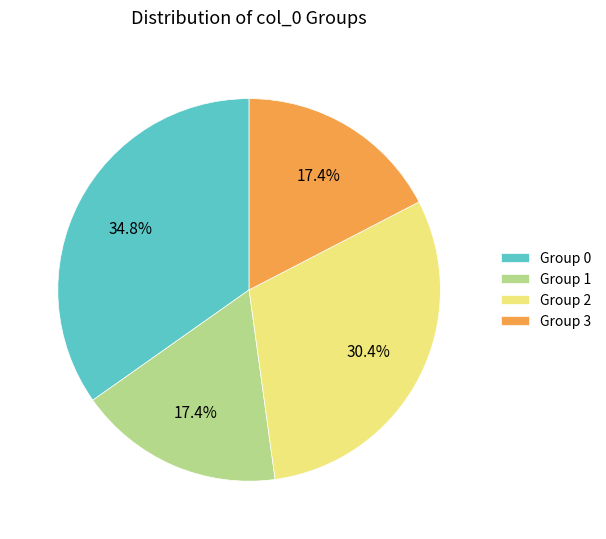

Does any single category account for the majority?

No